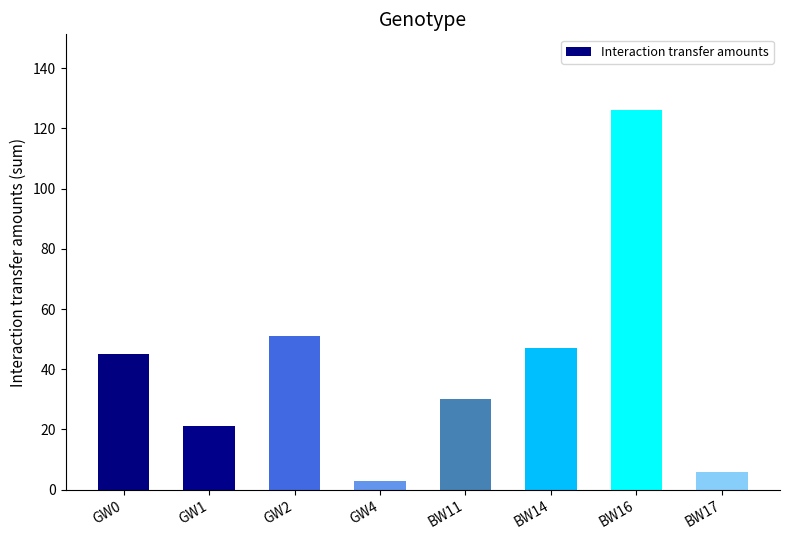

Where is the data nearest to the value 64?

GW2